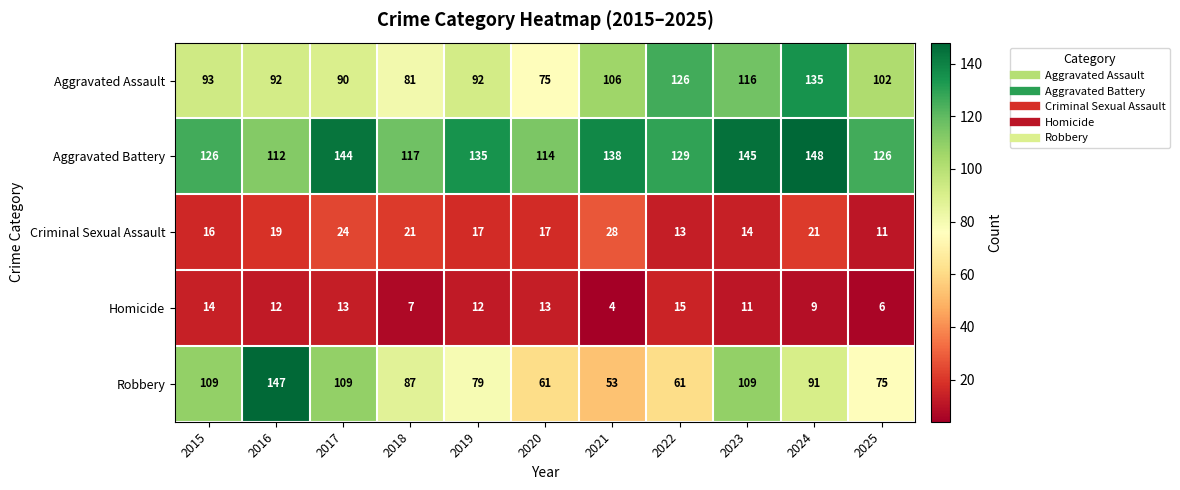

Read the Aggravated Battery value at 2016, to the nearest 10.

110